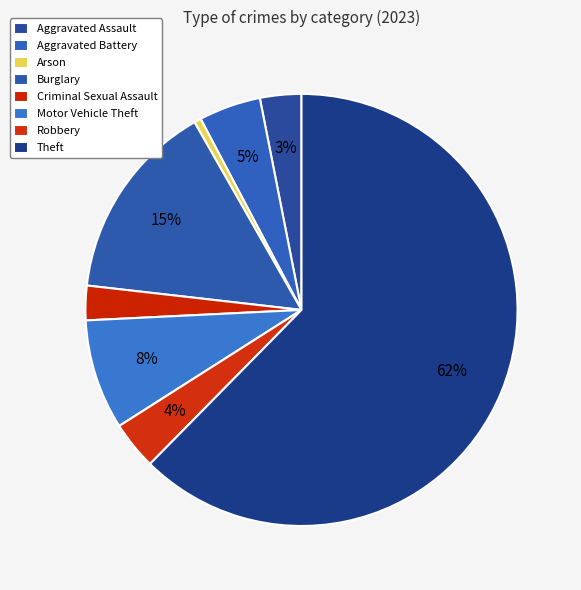

To the nearest percent, what portion does Theft represent?

62%